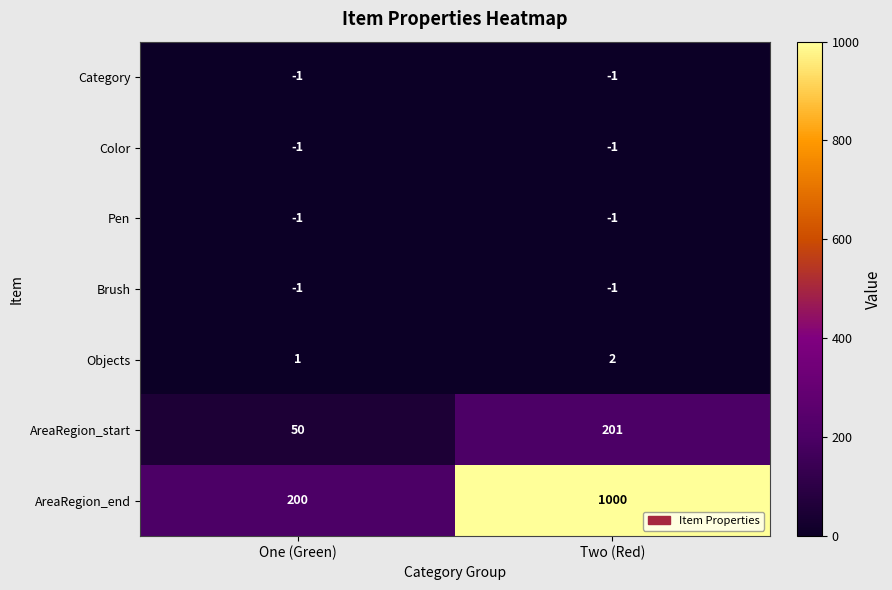

Reading left to right, extract all data points from this chart.

Category: One (Green)=-1	Two (Red)=-1
Color: One (Green)=-1	Two (Red)=-1
Pen: One (Green)=-1	Two (Red)=-1
Brush: One (Green)=-1	Two (Red)=-1
Objects: One (Green)=1	Two (Red)=2
AreaRegion_start: One (Green)=50	Two (Red)=201
AreaRegion_end: One (Green)=200	Two (Red)=1000